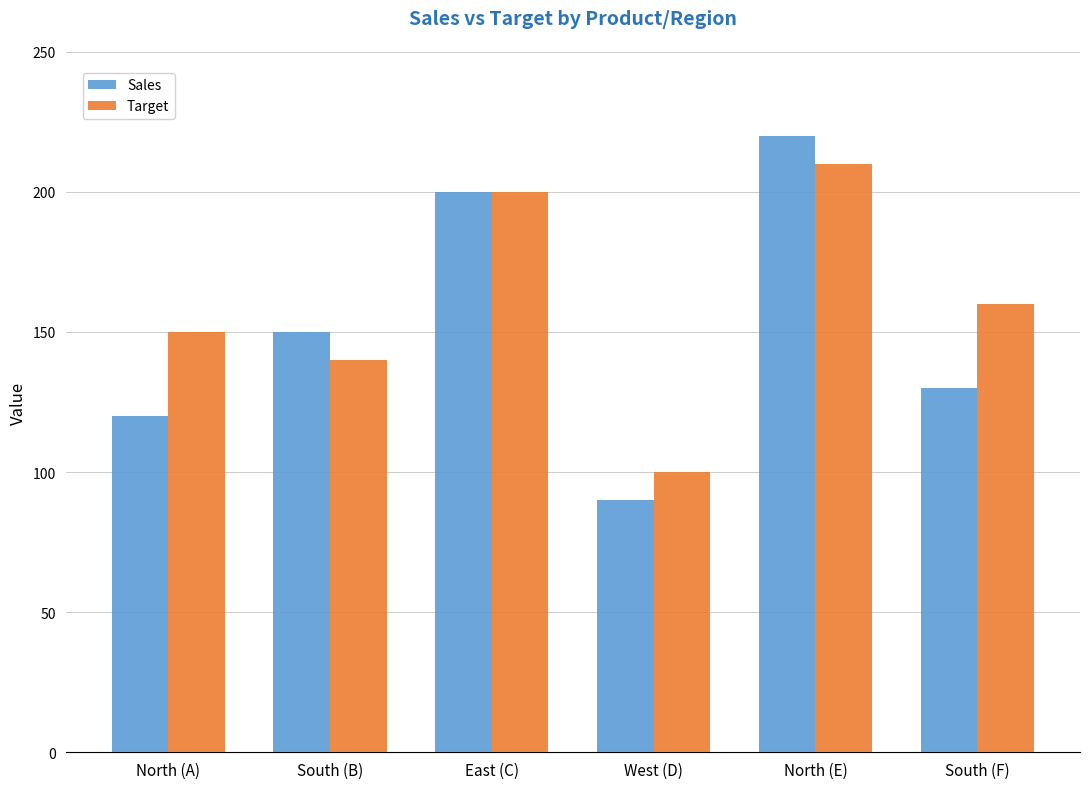

How many categories are shown in the chart?

6